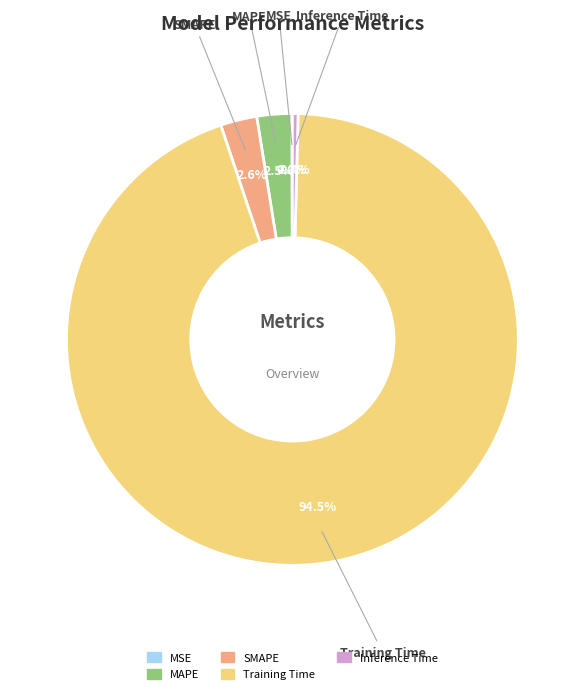

Is the sum of SMAPE and Training Time greater than half?

Yes